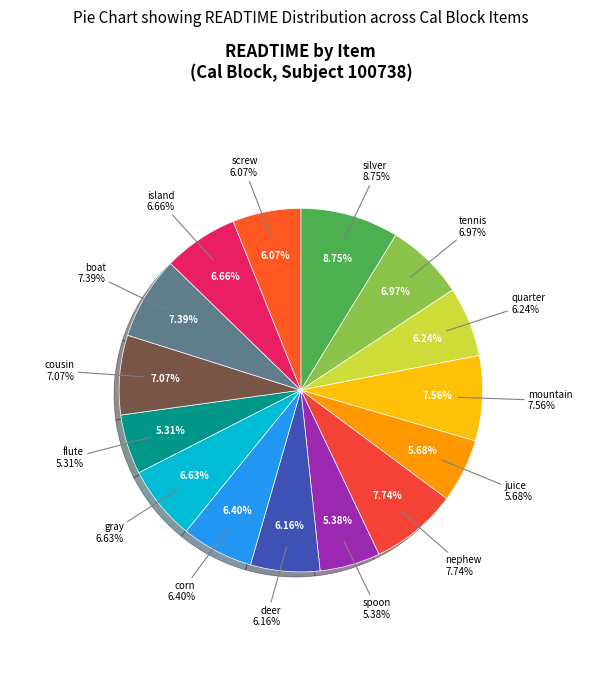

How many slices are in this pie chart?

15